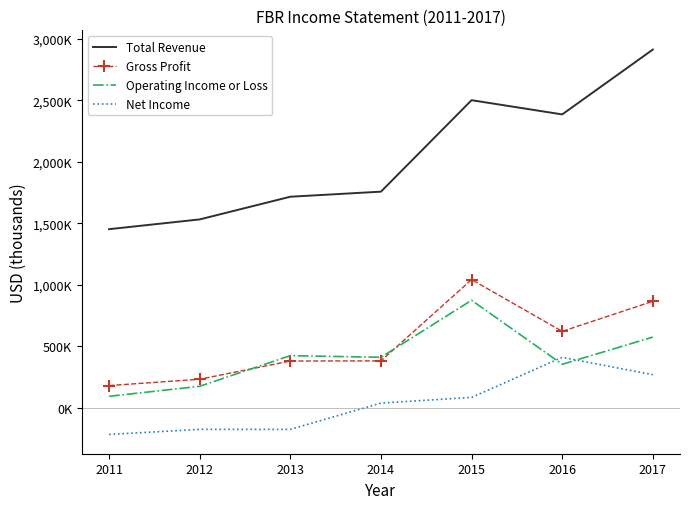

What is the value of the Net Income point at the 1st from the left?

-216500